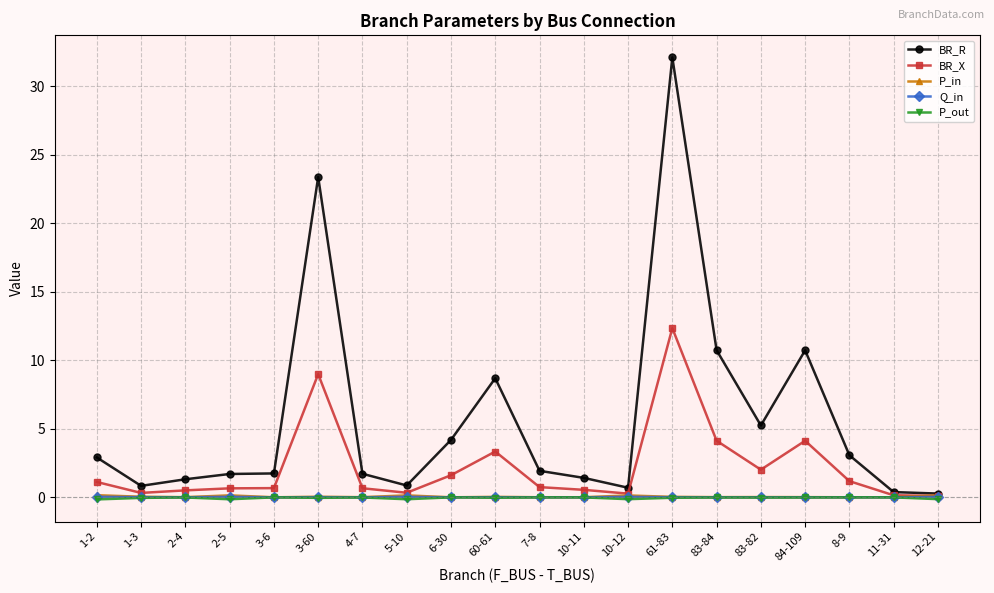

What is the minimum value for P_out?

-0.2